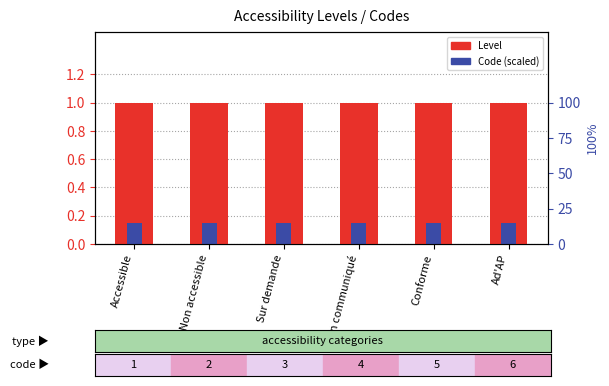

What are all the series names shown in the legend?

Level, Code (scaled)